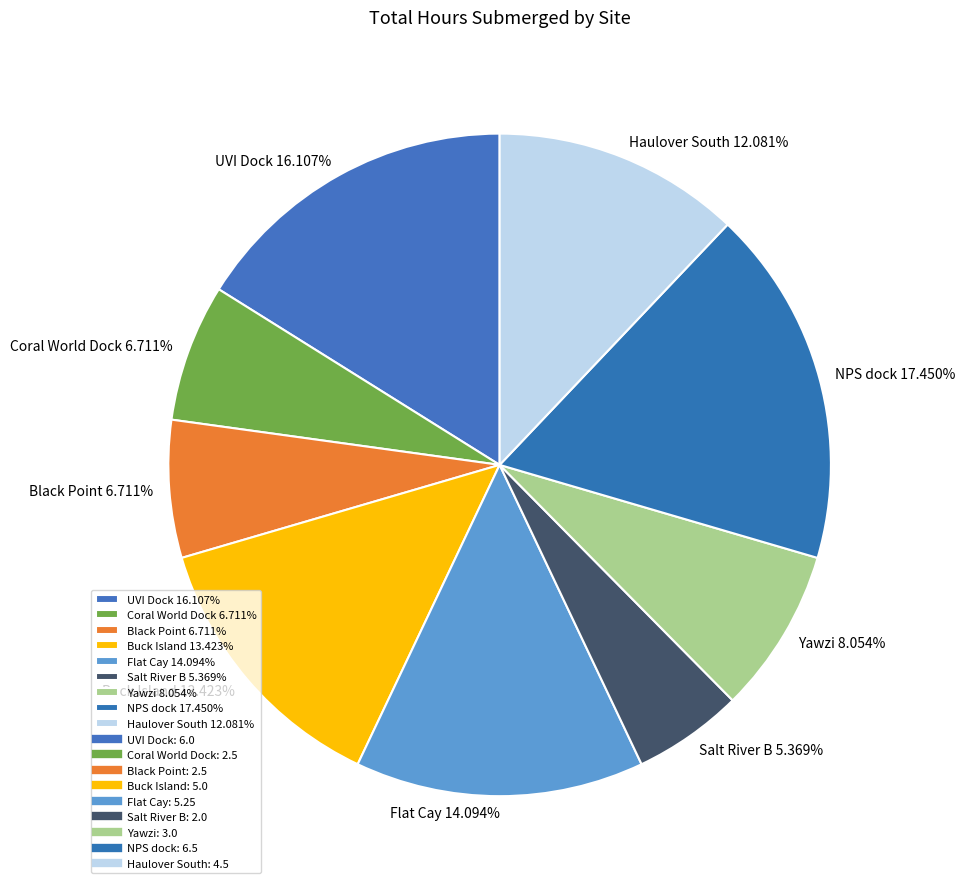

To the nearest percent, what is the difference between the largest and smallest slice percentages?

12%